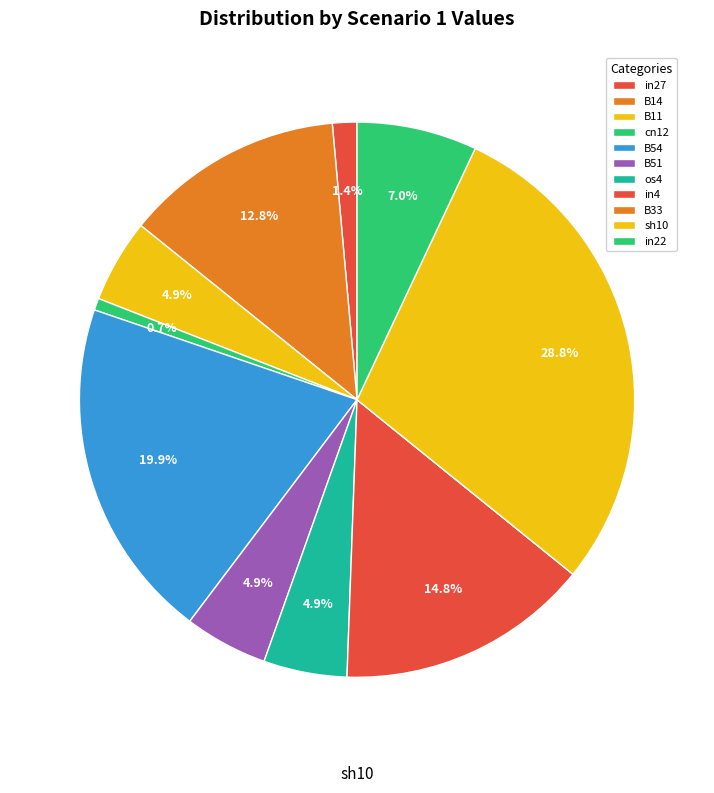

Which slice is the largest?

sh10